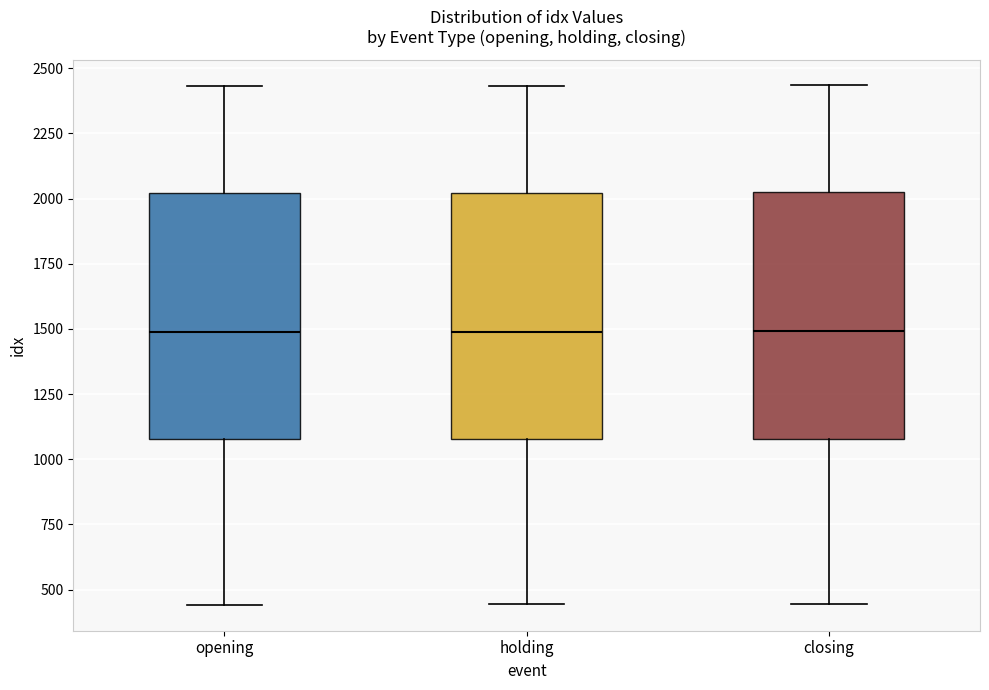

Reading left to right, transcribe this box plot: for each box, give where its median line is, the range the box spans, and where its two whiskers end, as read against the y-axis. The values are not printed on the chart, so give them approximately, as read against the axis.

opening: median 1500, box 1100 to 2000, whiskers 450 to 2450
holding: median 1500, box 1100 to 2000, whiskers 450 to 2450
closing: median 1500, box 1100 to 2000, whiskers 450 to 2450